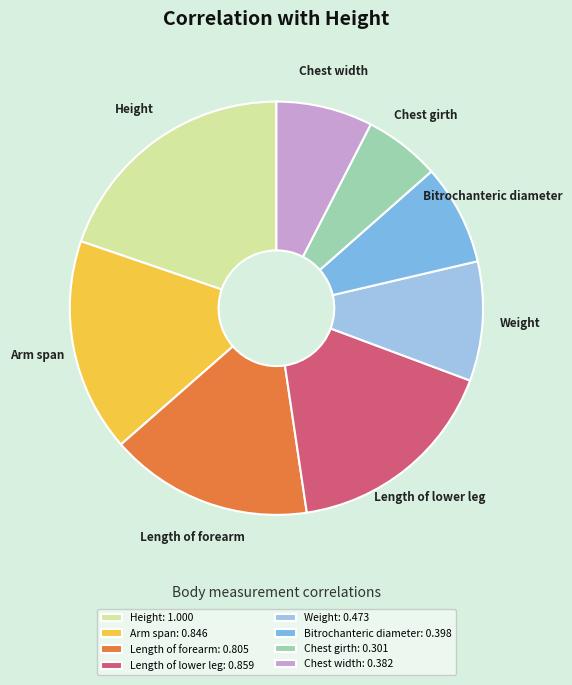

Do Length of forearm and Chest width together represent more than half of the pie?

No